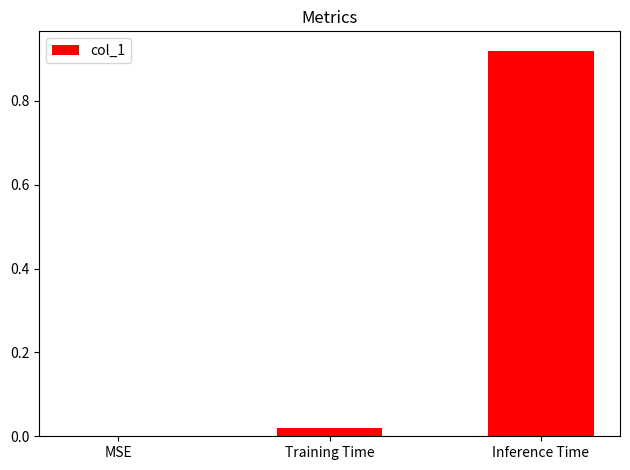

True or false: the data shows 1.4 at Inference Time.

False